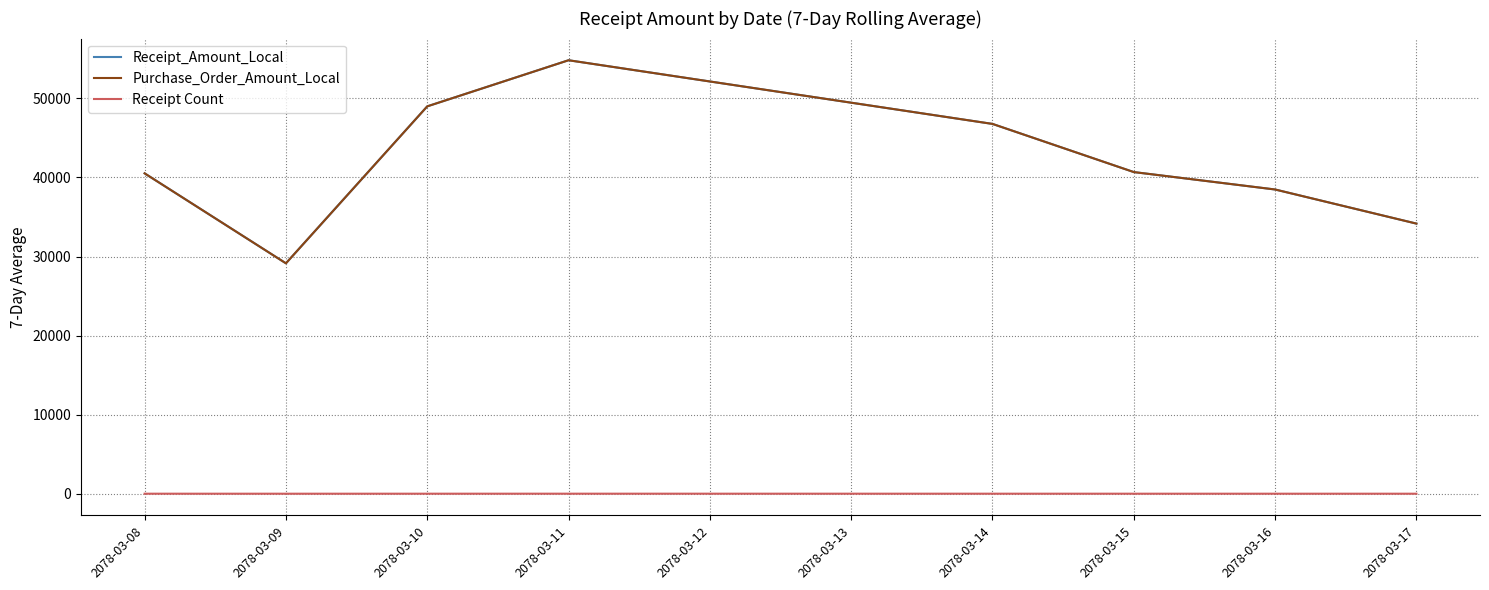

Rank the series by their maximum value, from lowest to highest.

Receipt Count, Receipt_Amount_Local, Purchase_Order_Amount_Local